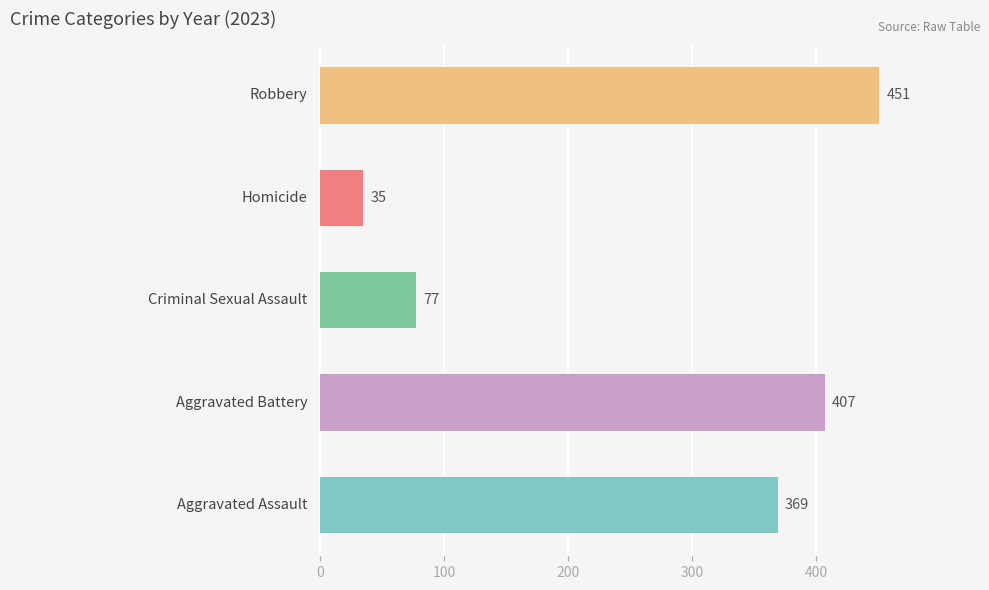

What is the greatest value displayed?

451